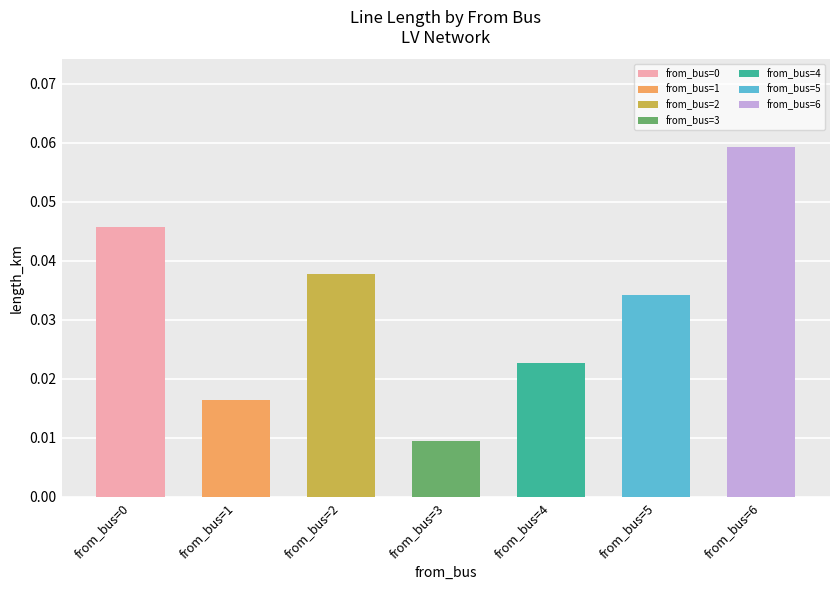

The chart shows a value of 0.0 at from_bus=6. True or false?

False